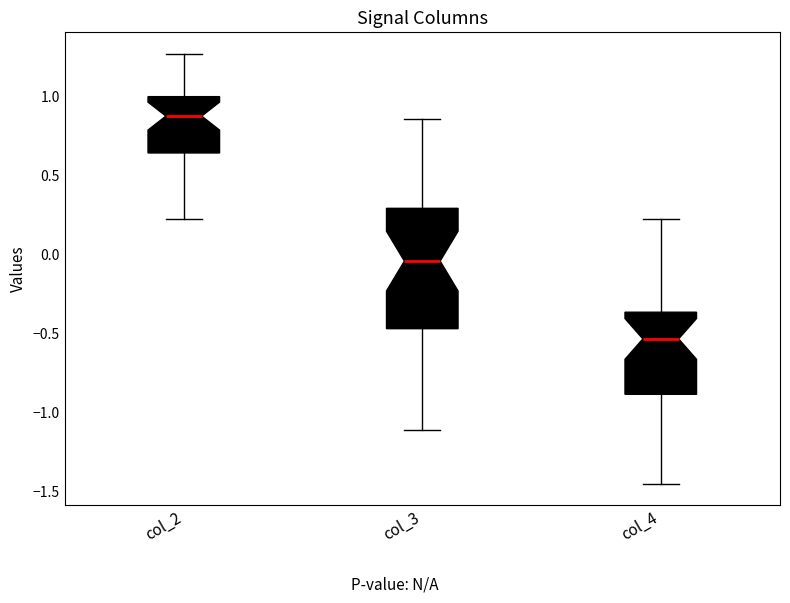

Which box's median line is the lowest?

col_4